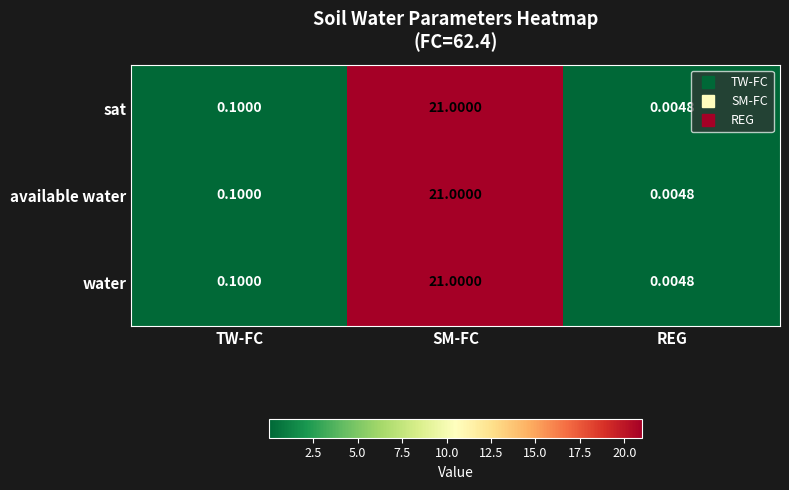

Where is water nearest to the value 10?

TW-FC